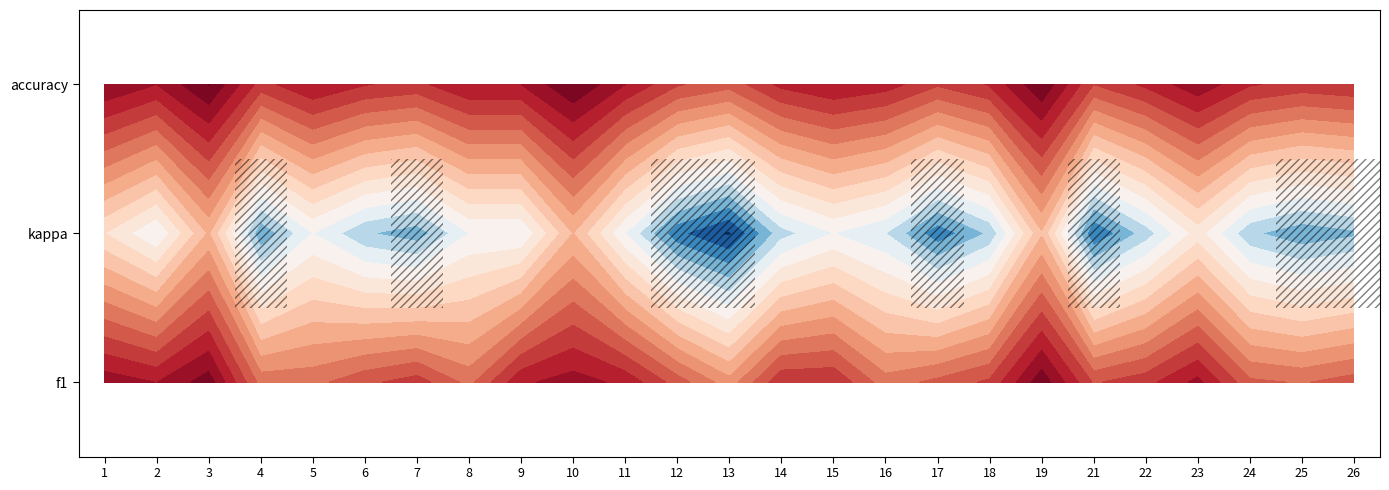

Reading left to right, extract all data points from this chart.

f1: 1=0.5	2=0.5	3=0.6	4=0.3	5=0.3	6=0.4	7=0.4	8=0.3	9=0.5	10=0.5	11=0.5	12=0.4	13=0.3	14=0.4	15=0.4	16=0.3	17=0.4	18=0.4	19=0.6	21=0.4	22=0.4	23=0.5	24=0.4	25=0.3	26=0.4
kappa: 1=0.1	2=0.0	3=0.2	4=-0.1	5=0.0	6=-0.1	7=-0.1	8=0.0	9=0.0	10=0.2	11=0.0	12=-0.2	13=-0.3	14=-0.1	15=0.0	16=-0.1	17=-0.2	18=-0.1	19=0.2	21=-0.2	22=-0.1	23=0.1	24=-0.1	25=-0.1	26=-0.1
accuracy: 1=0.6	2=0.5	3=0.6	4=0.4	5=0.5	6=0.5	7=0.4	8=0.5	9=0.5	10=0.6	11=0.5	12=0.4	13=0.4	14=0.5	15=0.5	16=0.5	17=0.4	18=0.5	19=0.6	21=0.4	22=0.5	23=0.5	24=0.5	25=0.4	26=0.4